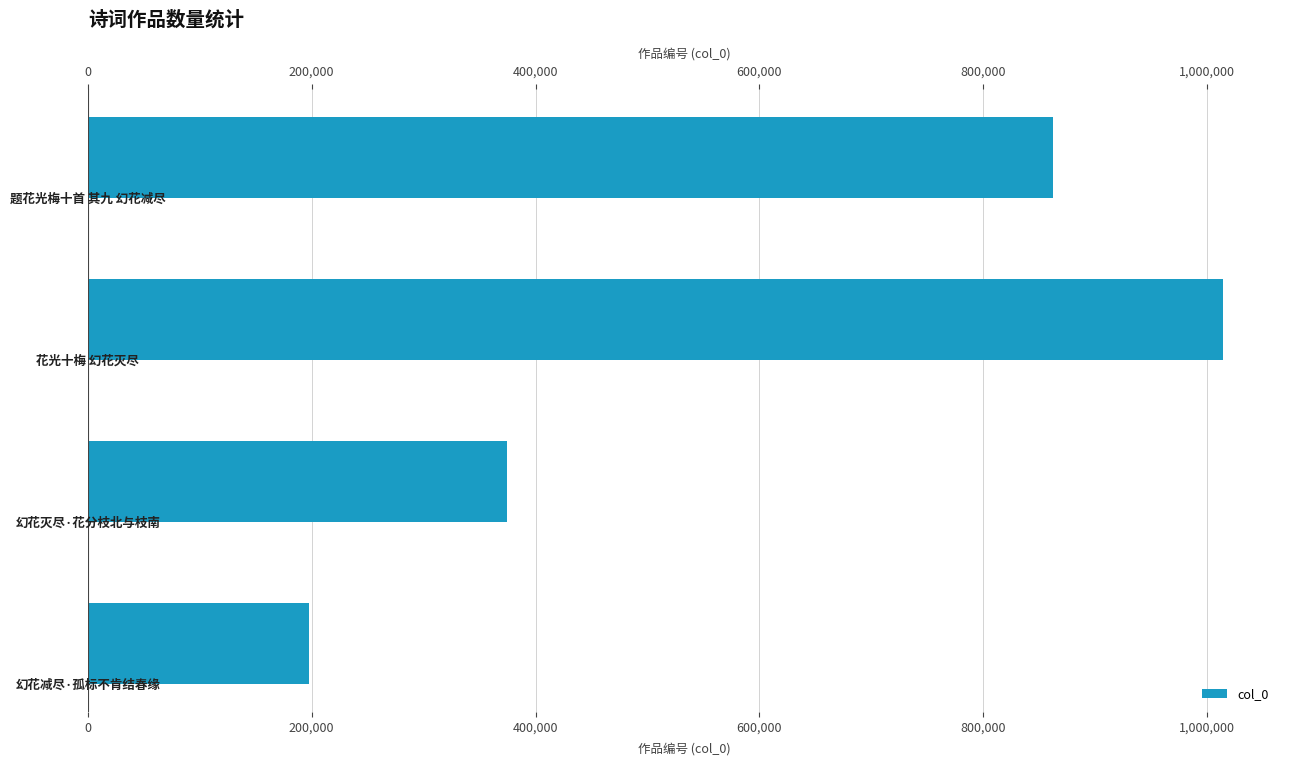

True or false: the data shows 101798 at 400,000.

False